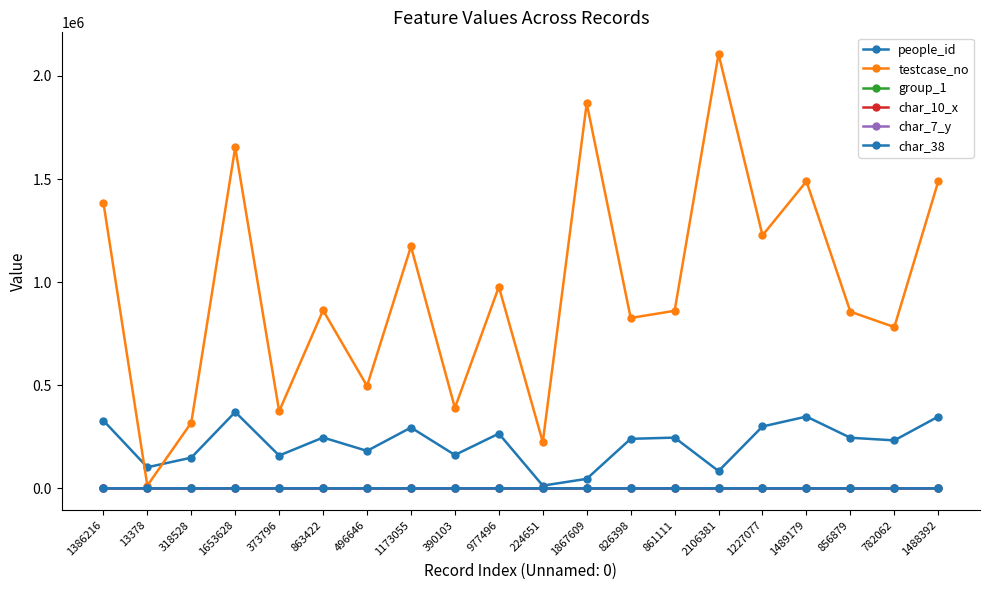

At which label is group_1 closest to 2?

1386216